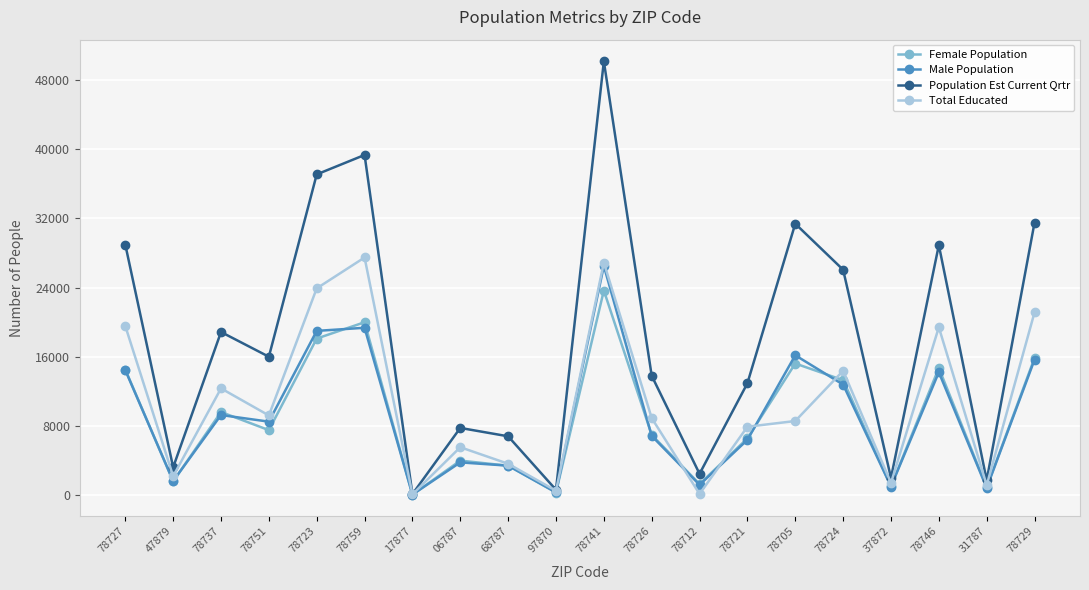

What is the maximum value for Population Est Current Qrtr?

50182